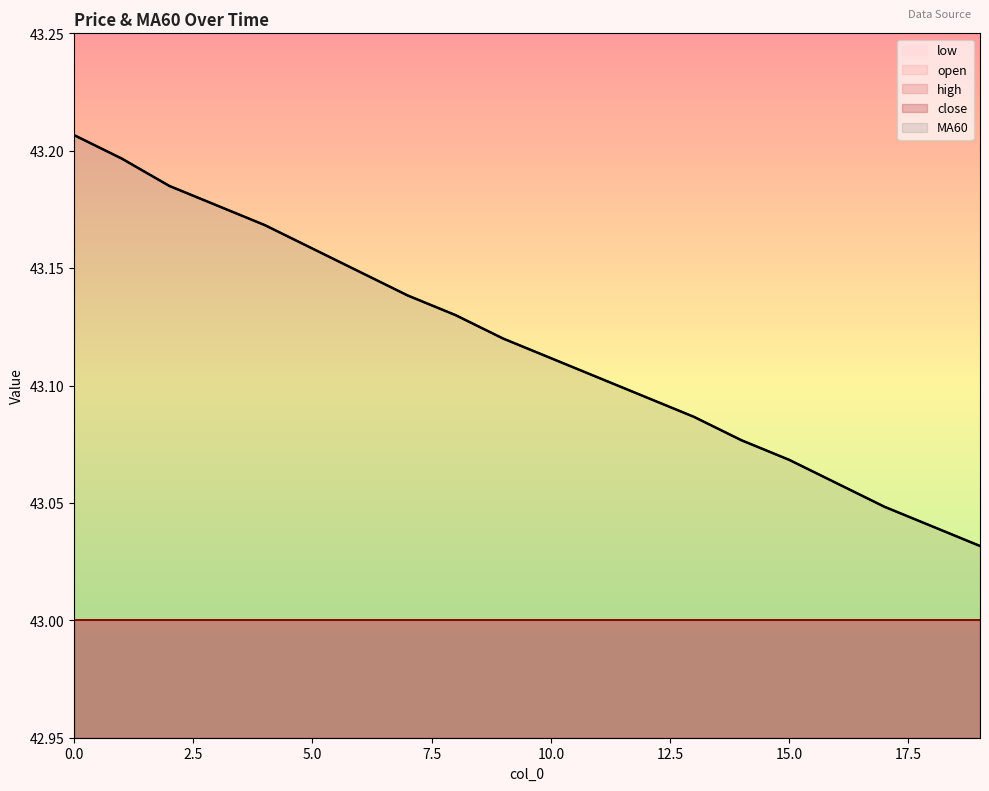

True or false: open has a value of 43.0 at 19.

True